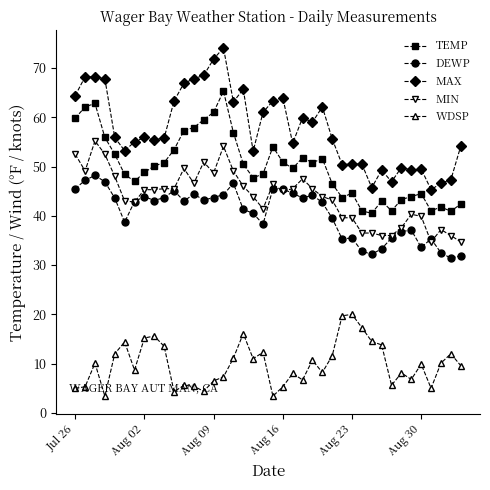

Which series has the widest spread of values?

MAX